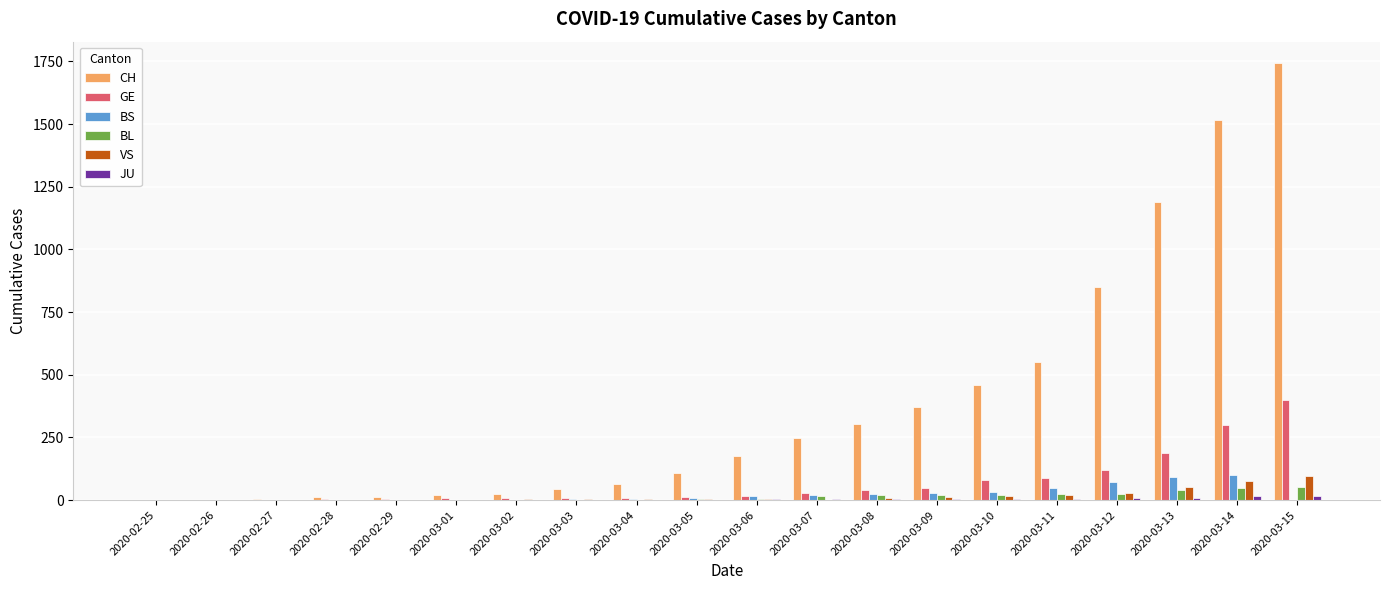

How many data points does each series have?

20